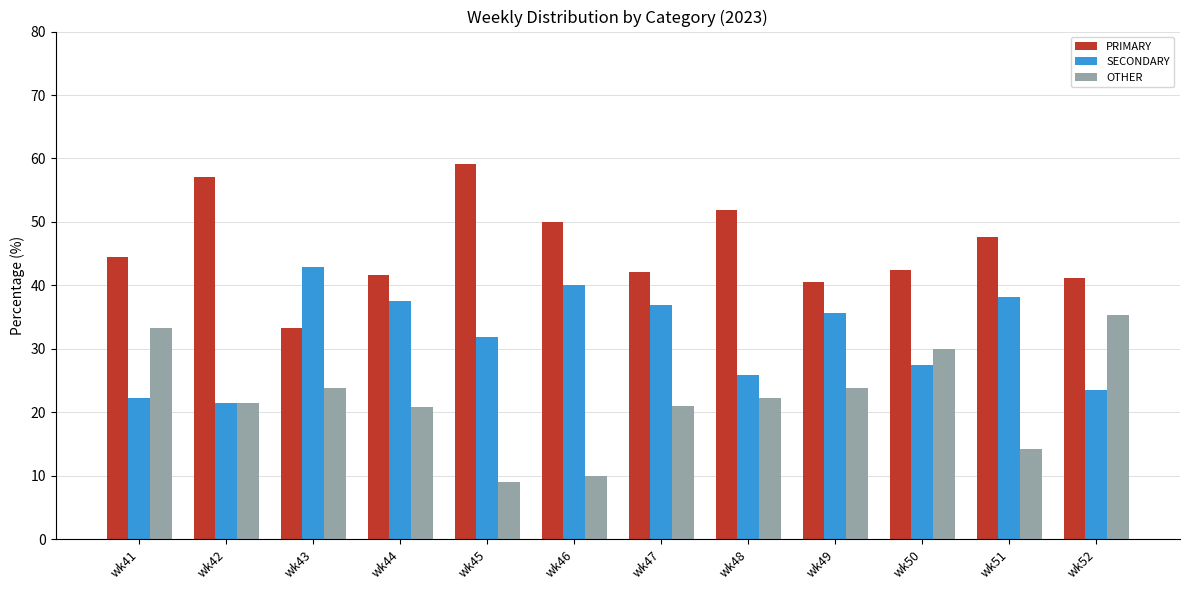

At which label does SECONDARY reach its minimum?

wk42